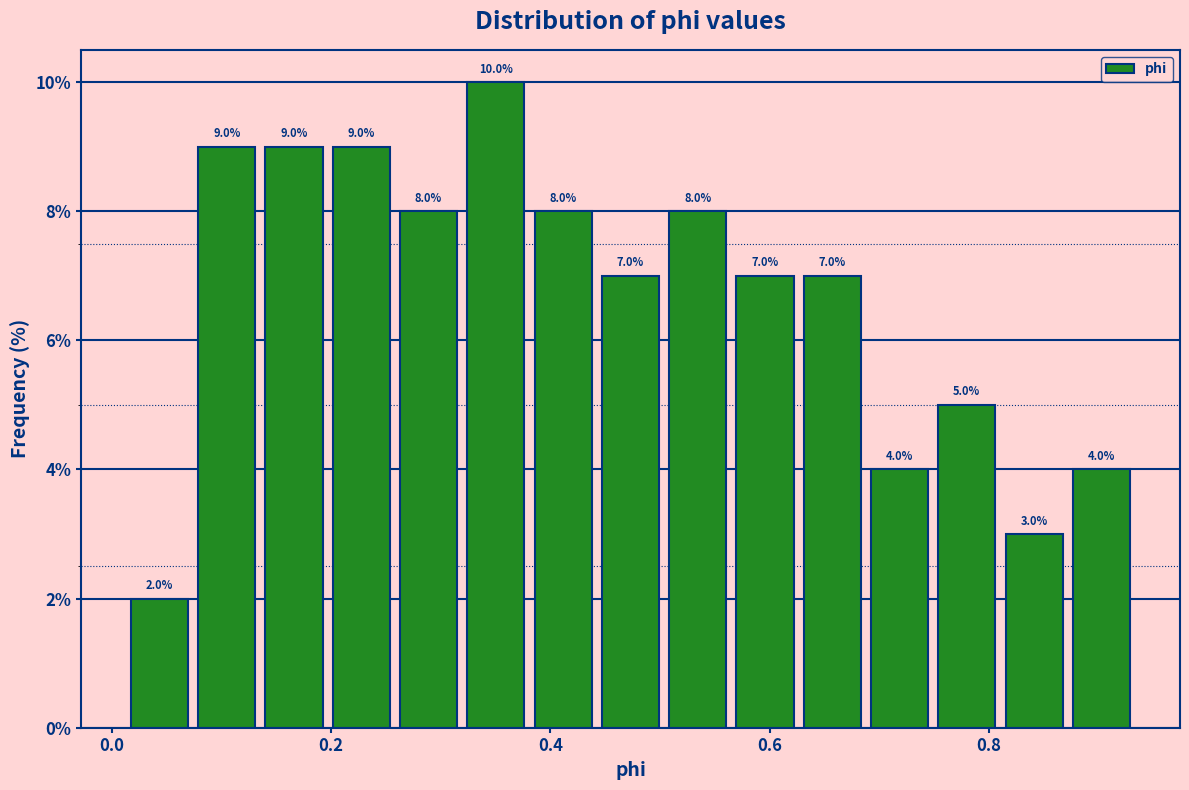

Read against the x-axis, roughly where is the centre of the tallest bar?

0.36